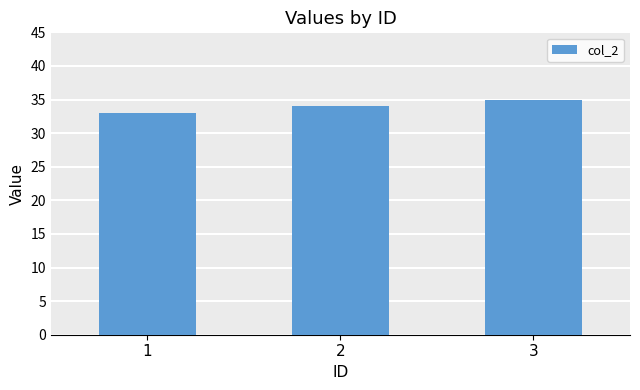

Reading left to right, transcribe all the data shown in this chart.

33	34	35